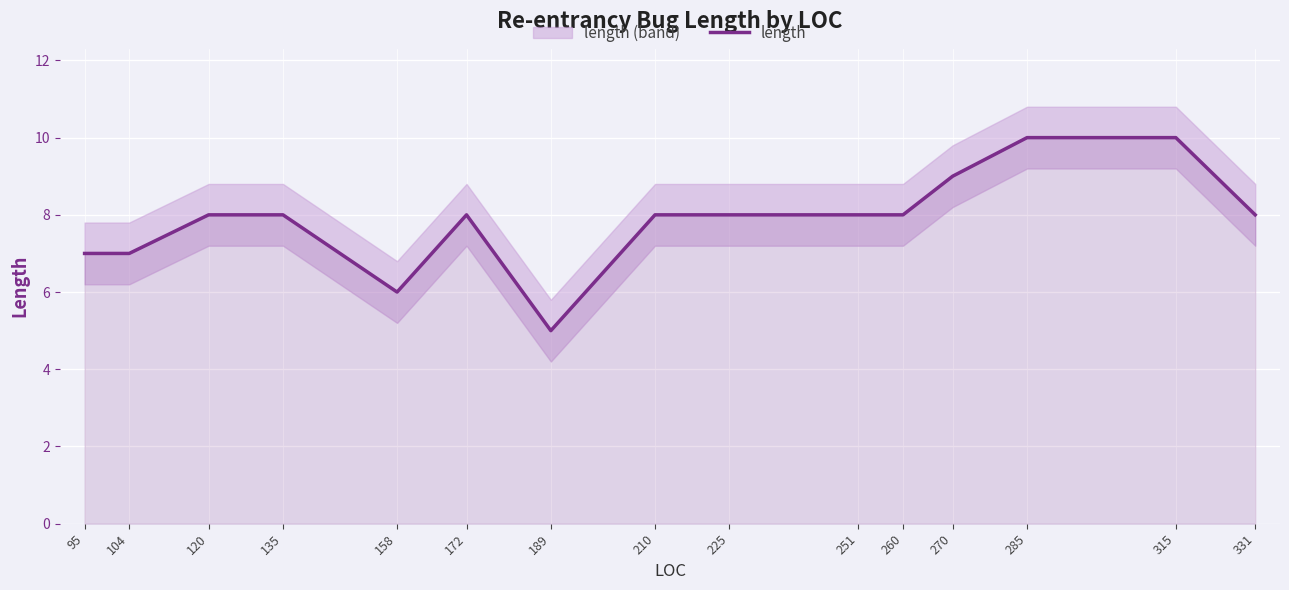

Reading left to right, transcribe all the data shown in this chart.

95=7	104=7	120=8	135=8	158=6	172=8	189=5	210=8	225=8	251=8	260=8	270=9	285=10	315=10	331=8